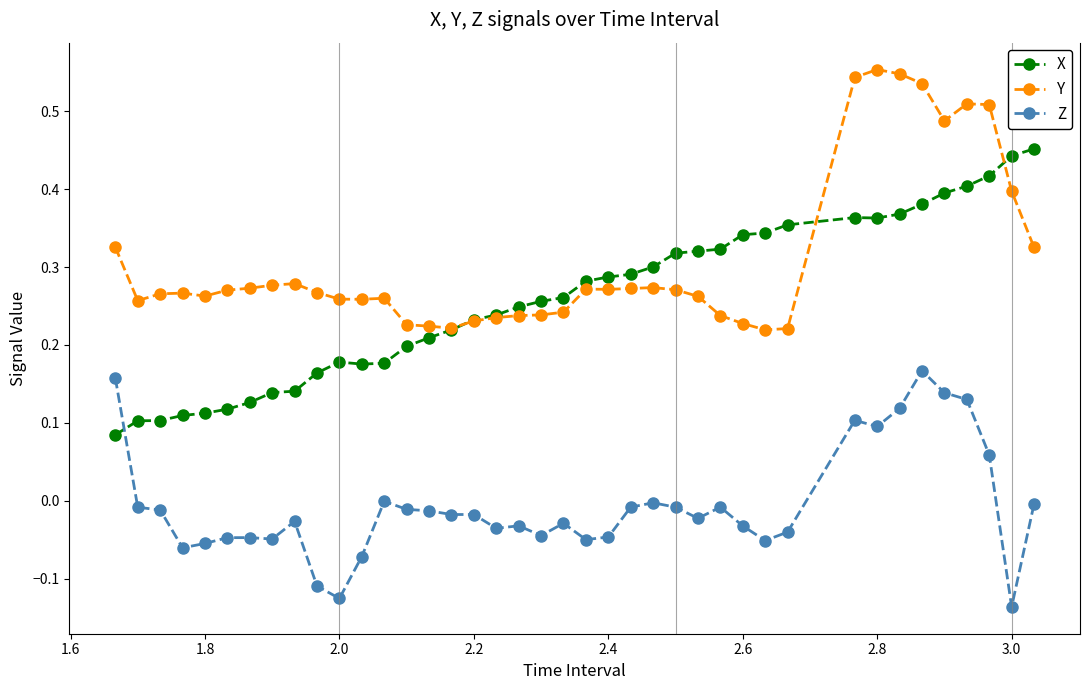

True or false: Y has more than 0 points higher than both neighbors.

True